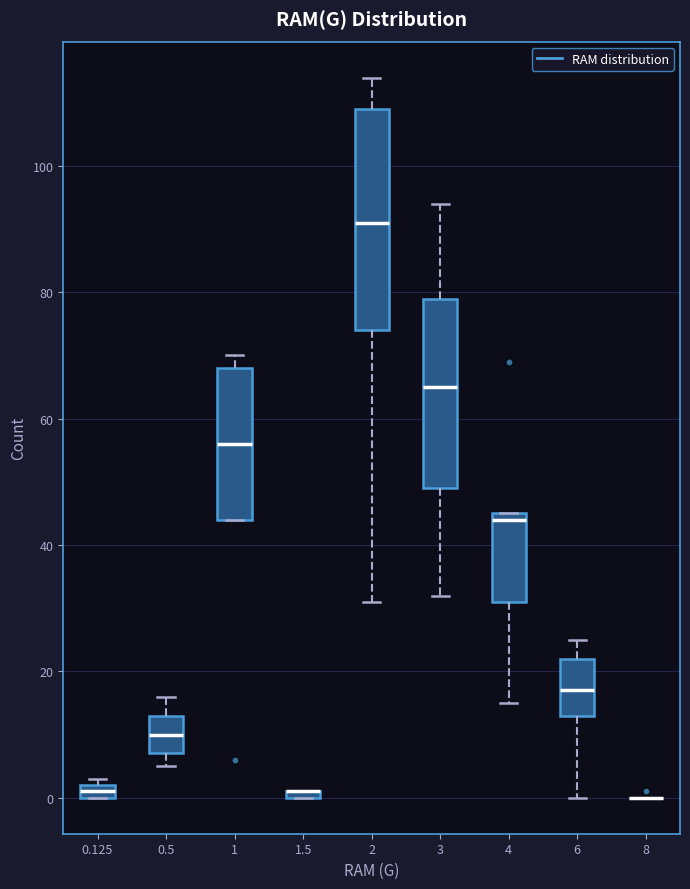

Which box is the tallest, from its lower edge to its upper edge?

2